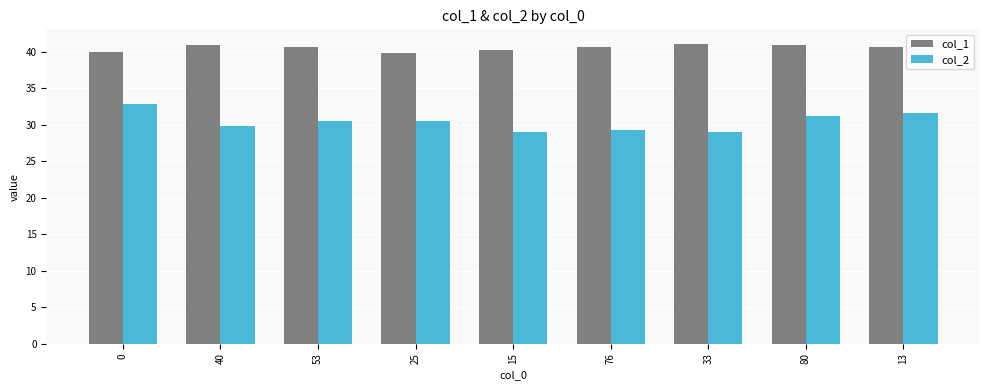

What is the difference between the highest and lowest values at 0?

7.1